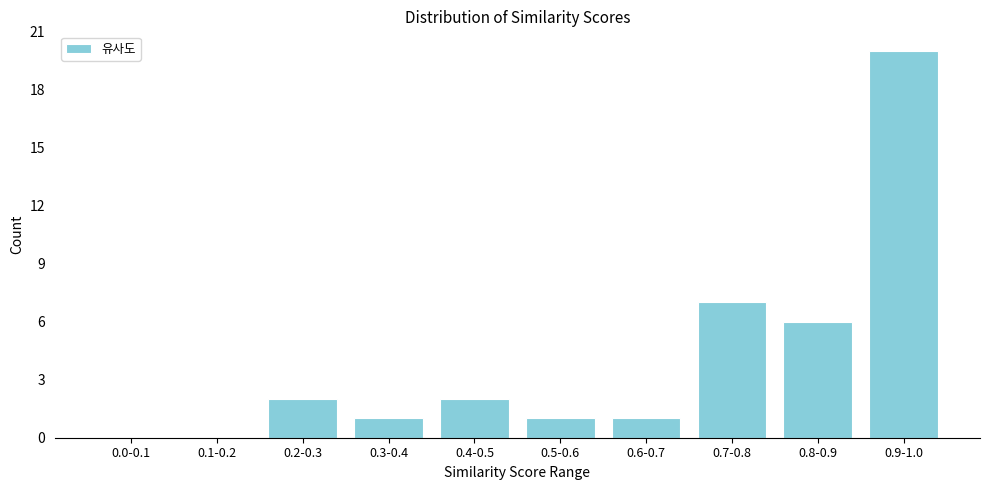

Reading right to left, list all the values displayed in this chart.

0.9-1.0=20	0.8-0.9=6	0.7-0.8=7	0.6-0.7=1	0.5-0.6=1	0.4-0.5=2	0.3-0.4=1	0.2-0.3=2	0.1-0.2=0	0.0-0.1=0